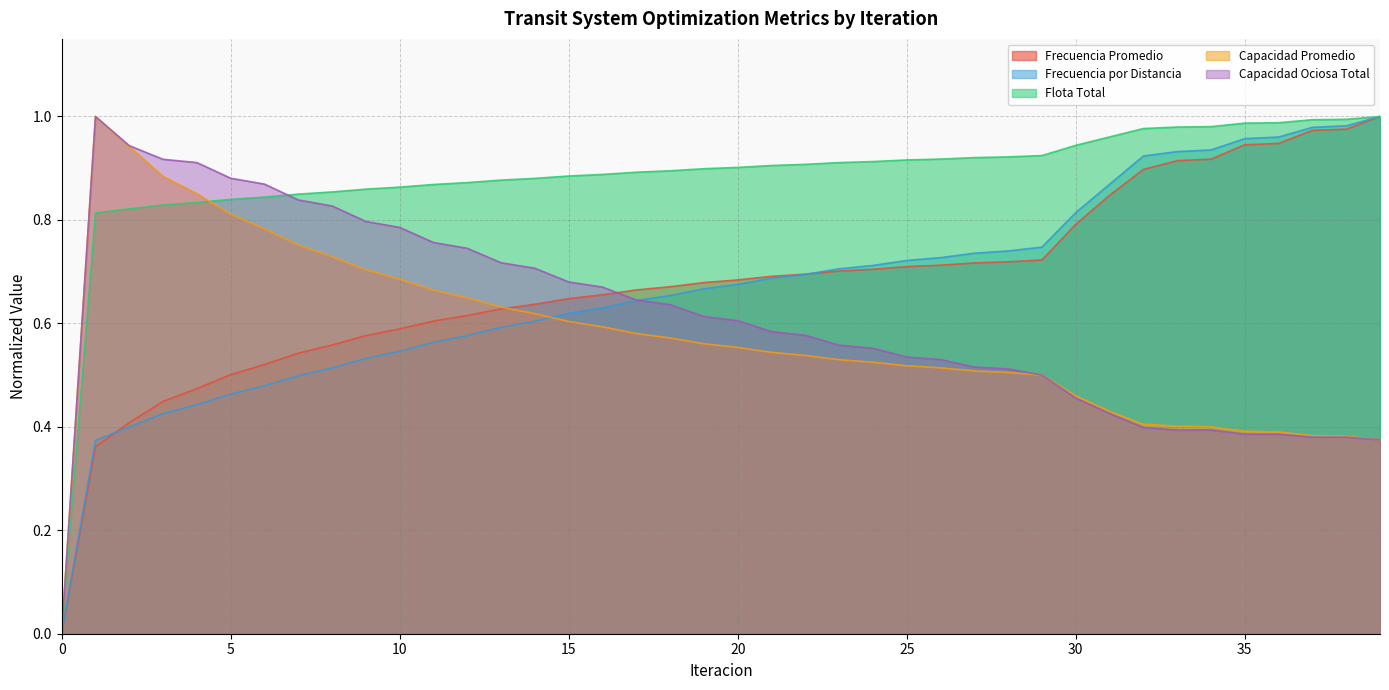

Does the chart have visible grid lines?

Yes